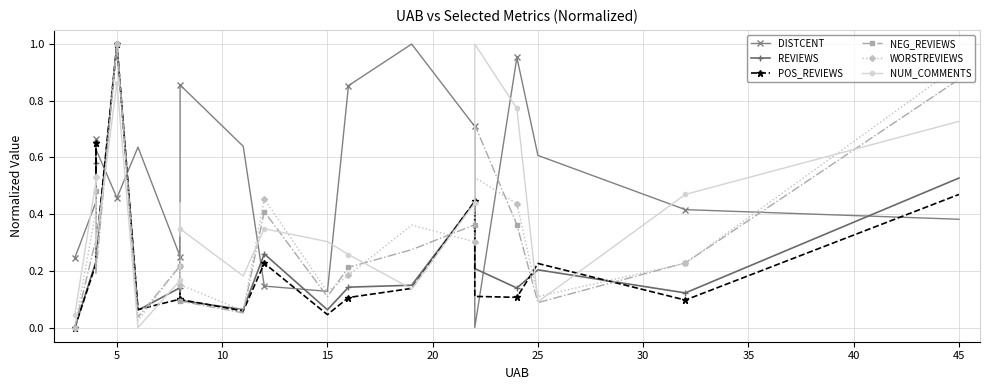

True or false: NUM_COMMENTS has more than 1 points higher than both neighbors.

True